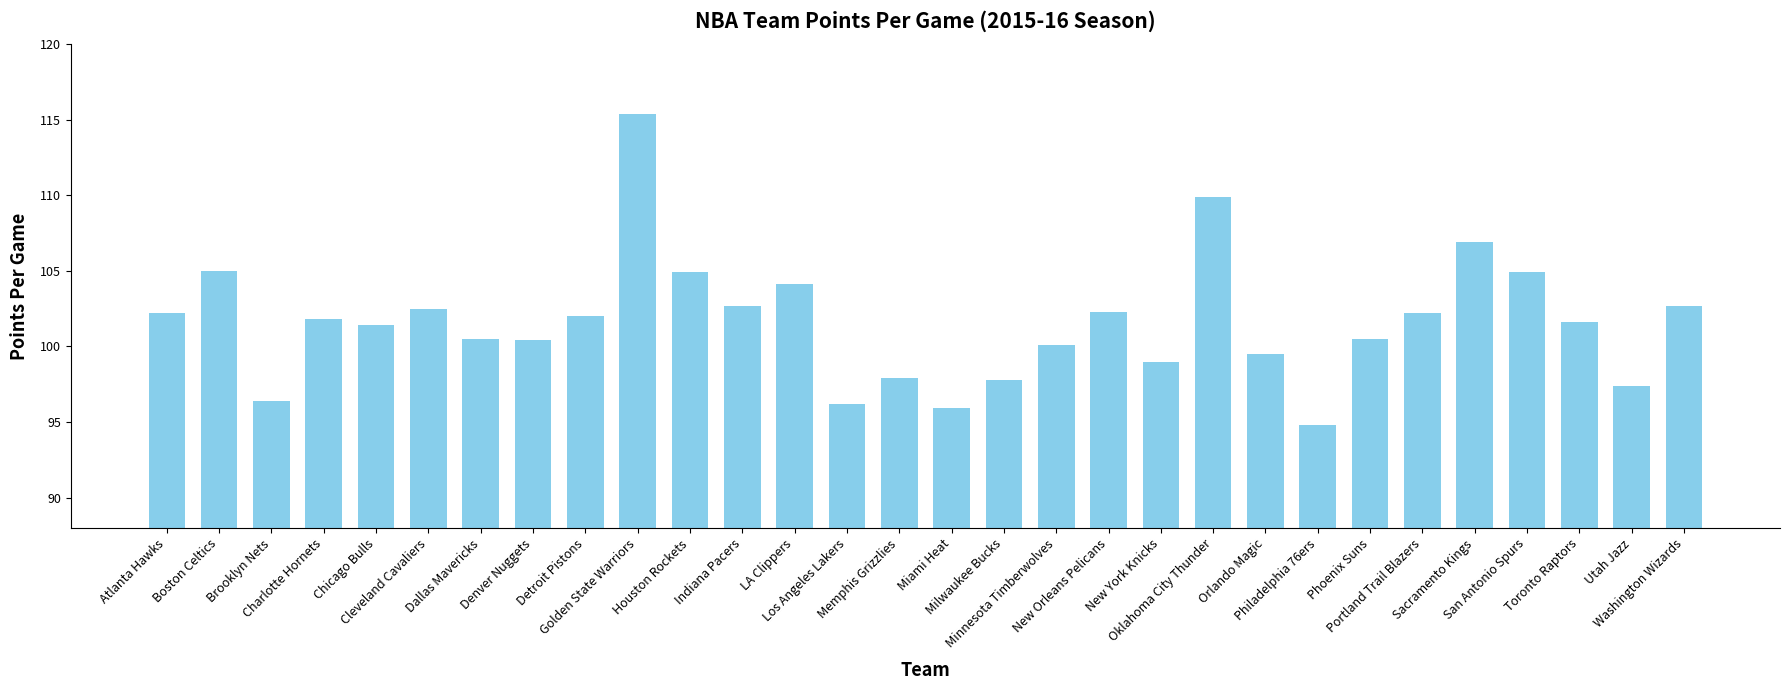

Are the bars grouped side by side (vs. stacked)?

No